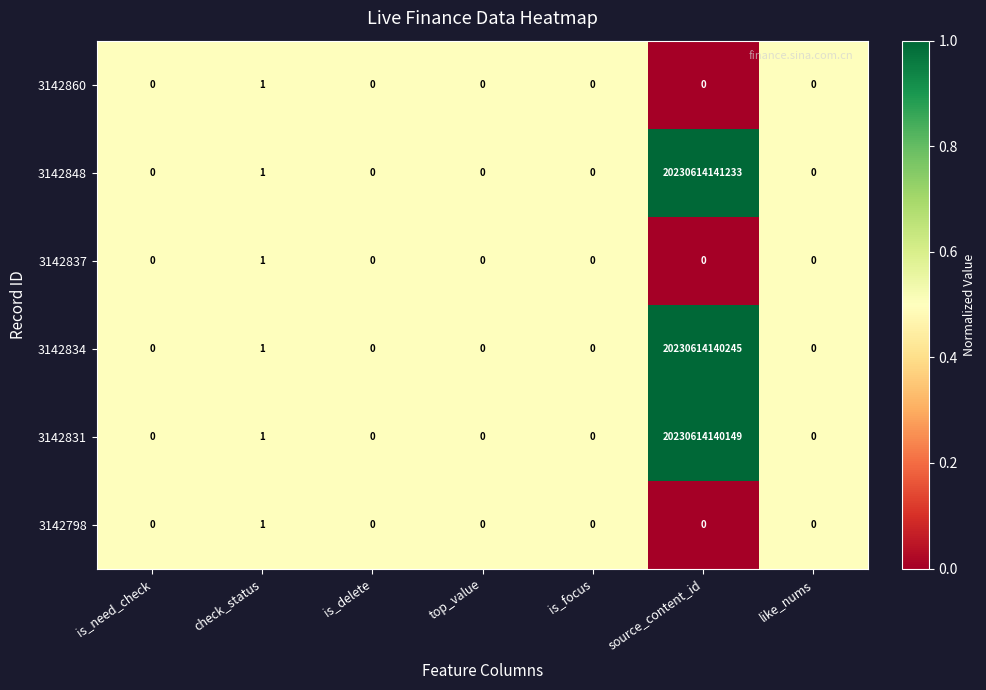

At which label is 3142848 closest to 10115307070616?

check_status